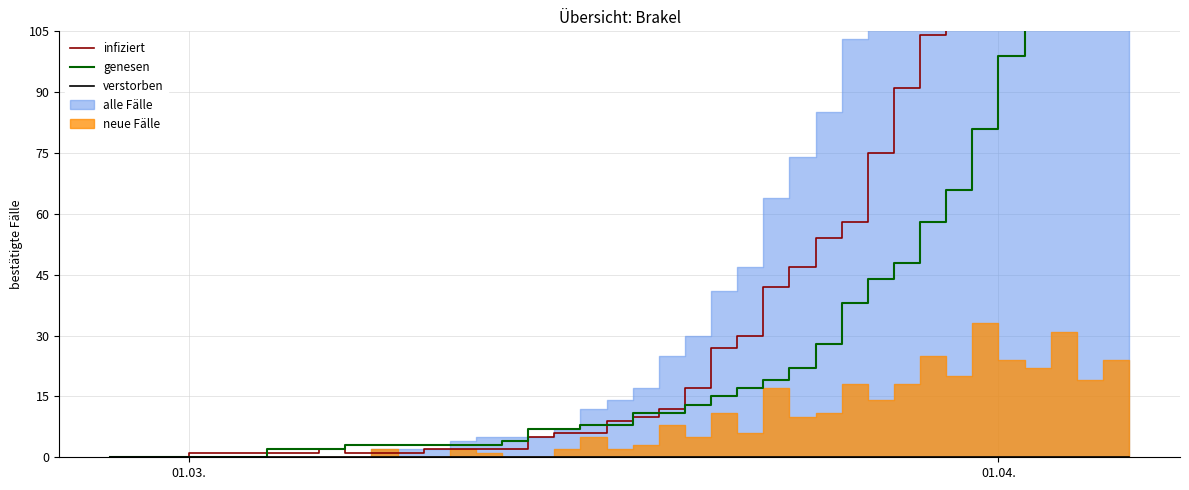

At which label does genesen reach its minimum?

01.03.